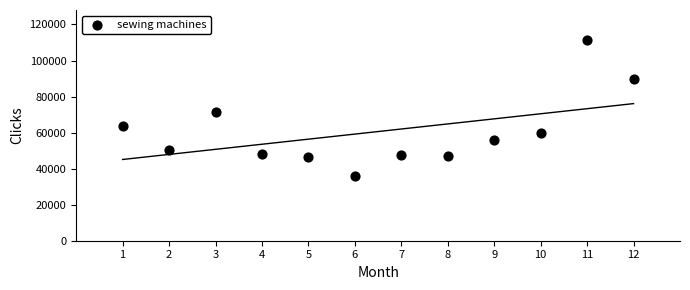

What Y value in the scatter plot is closest to 73703?

71605